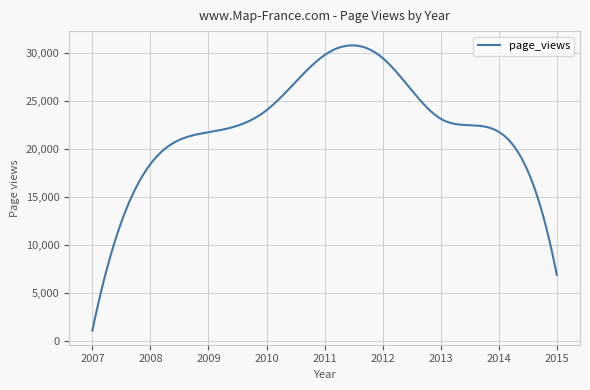

What is the greatest value displayed?

30839.2